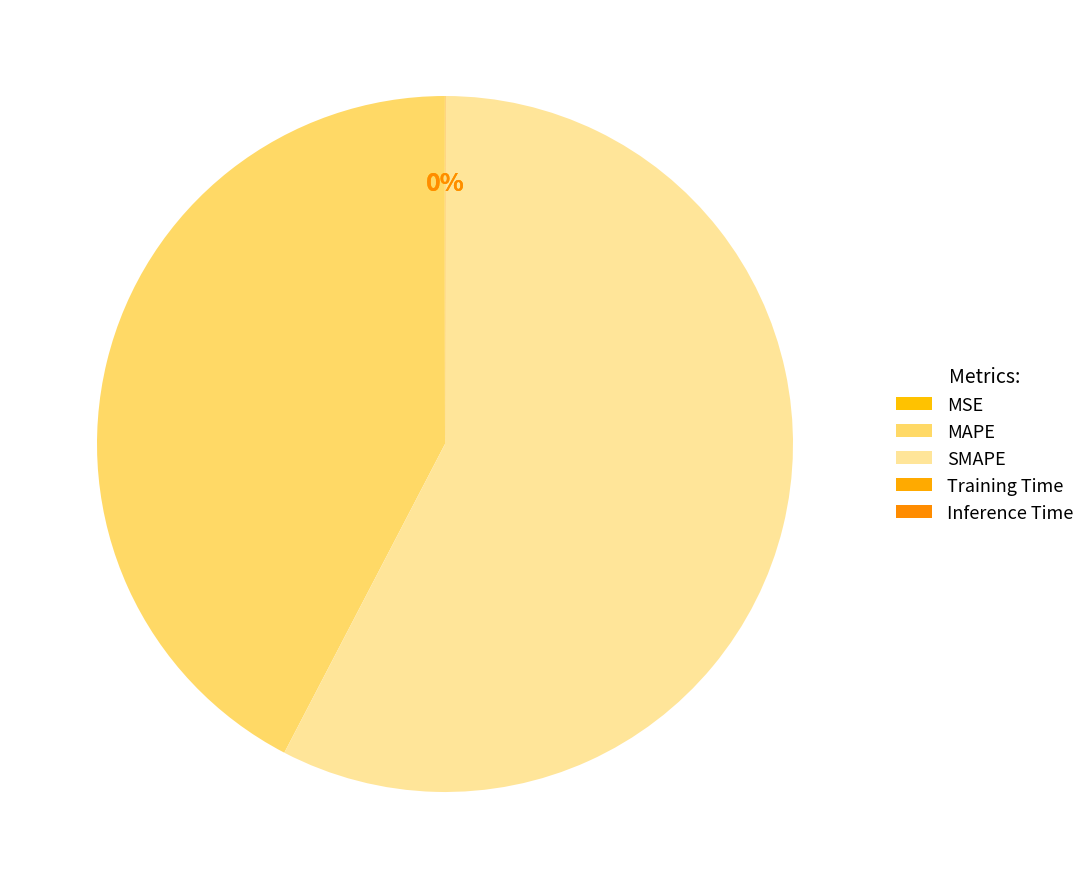

Combined, what portion of the pie is MAPE and SMAPE?

100.0%